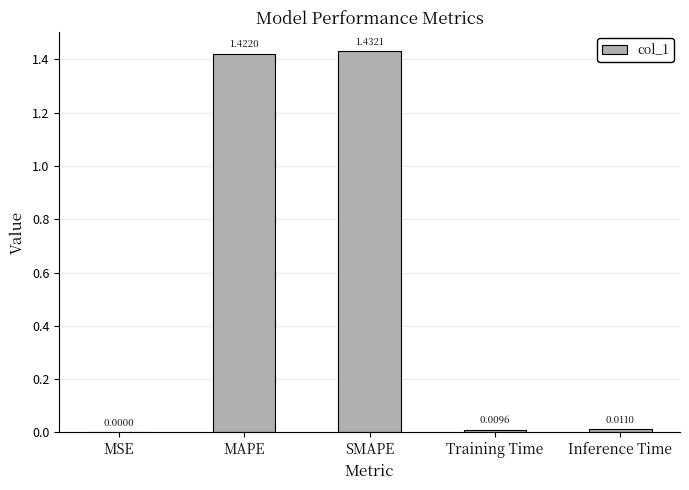

What is the sum of all values?

2.9